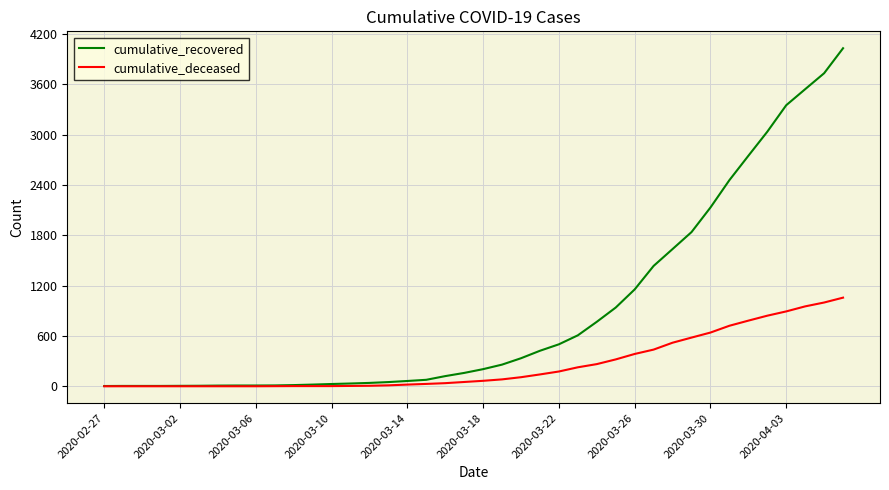

What is the highest value of the cumulative_recovered series?

4028